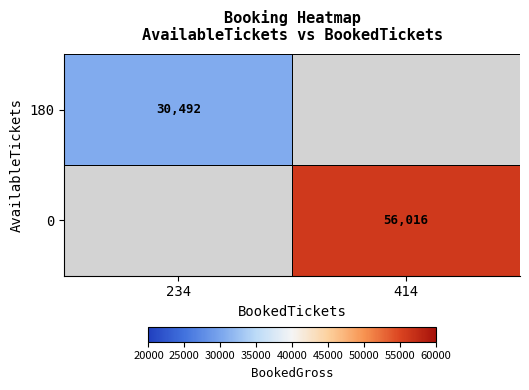

Is the value of 180 at 234 greater than the value of 0 at 414?

No